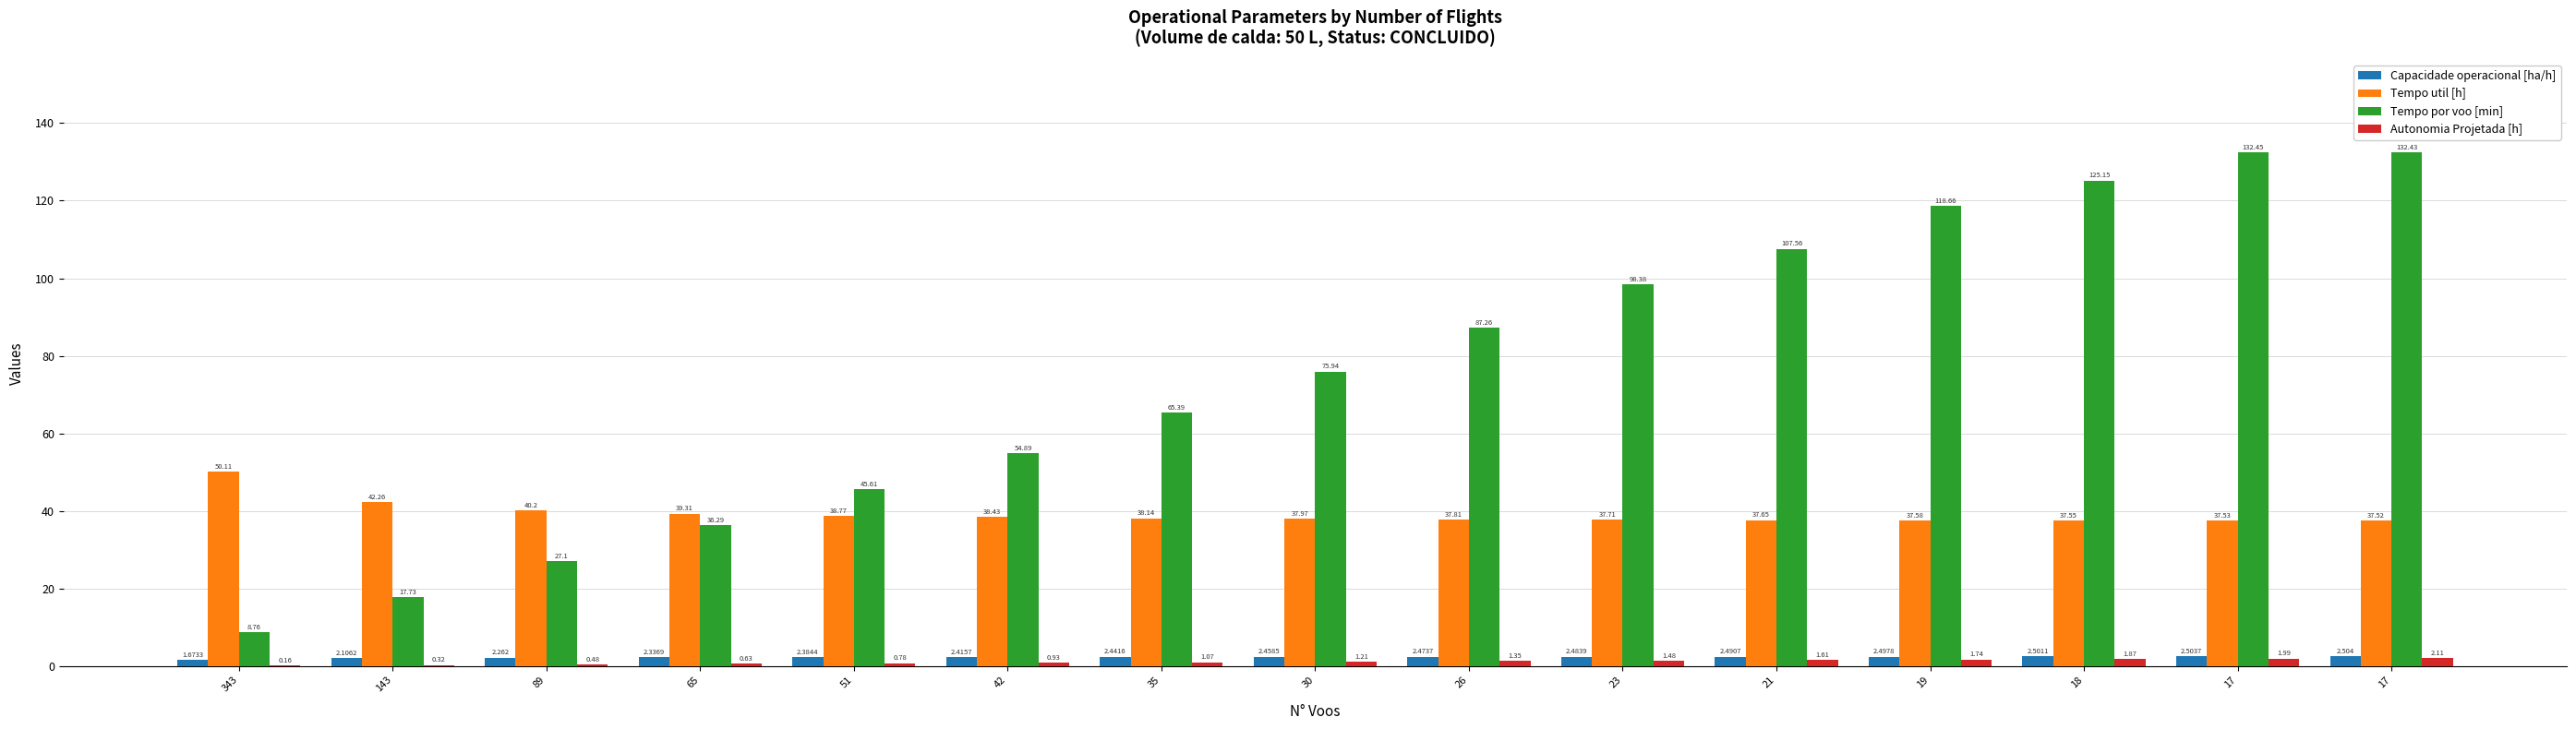

At which label does Tempo util [h] reach its minimum?

17